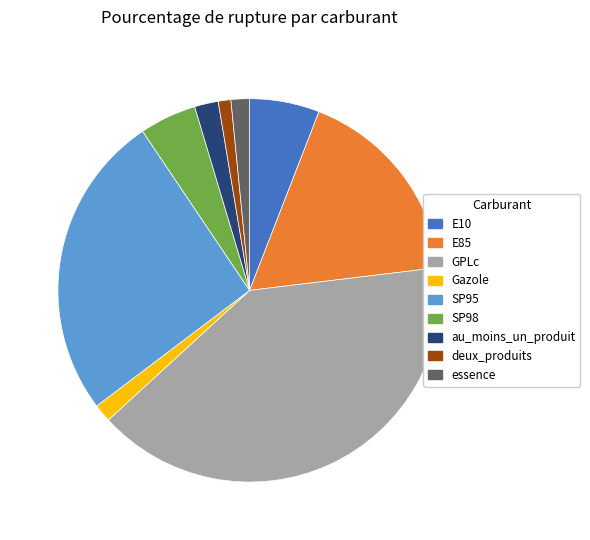

Is there a majority slice in this chart?

No